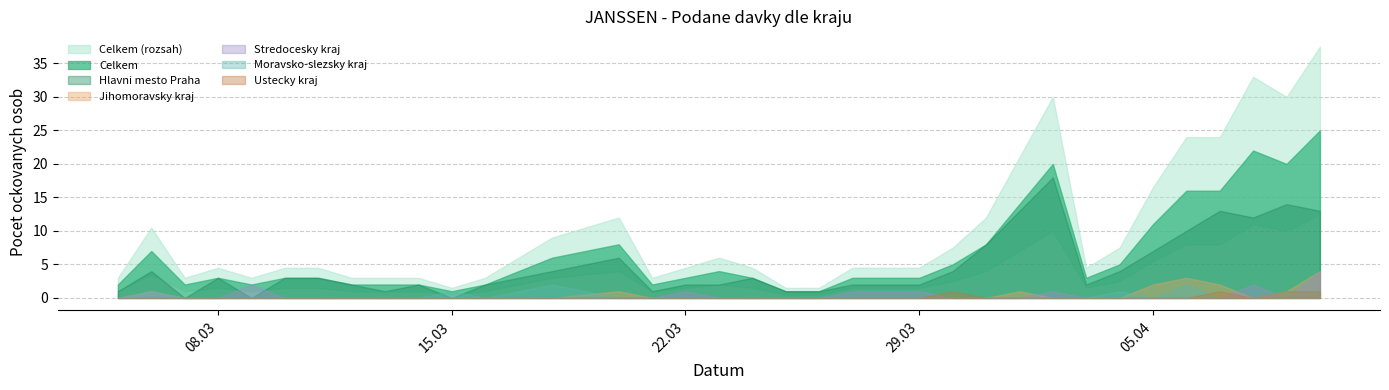

What is the difference between the second highest and second lowest values in the Celkem series?

21